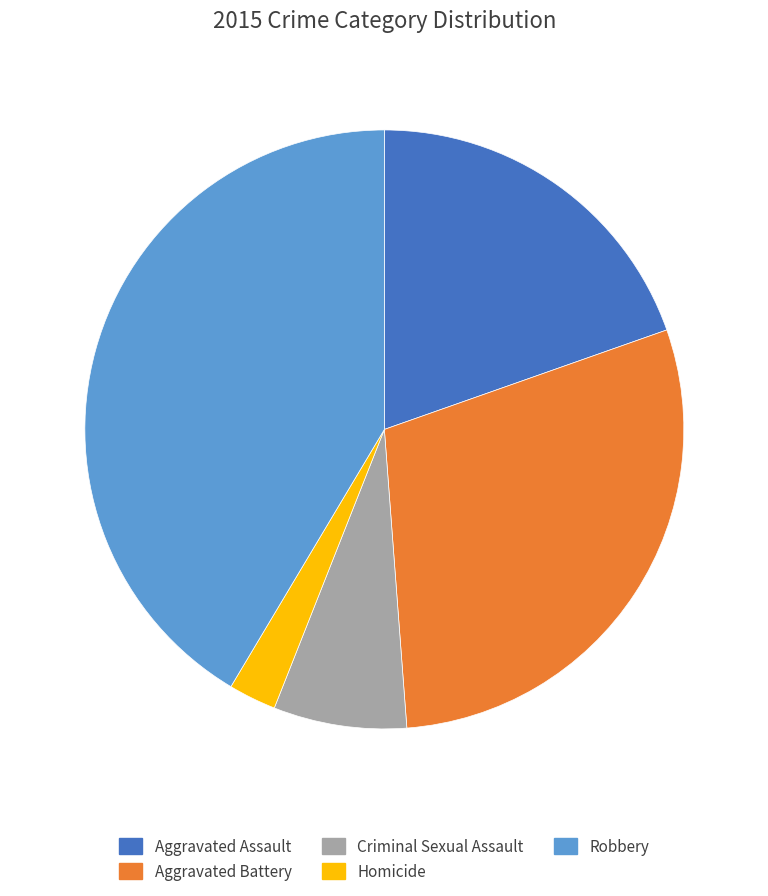

Which has a higher value, Criminal Sexual Assault or Aggravated Assault?

Aggravated Assault